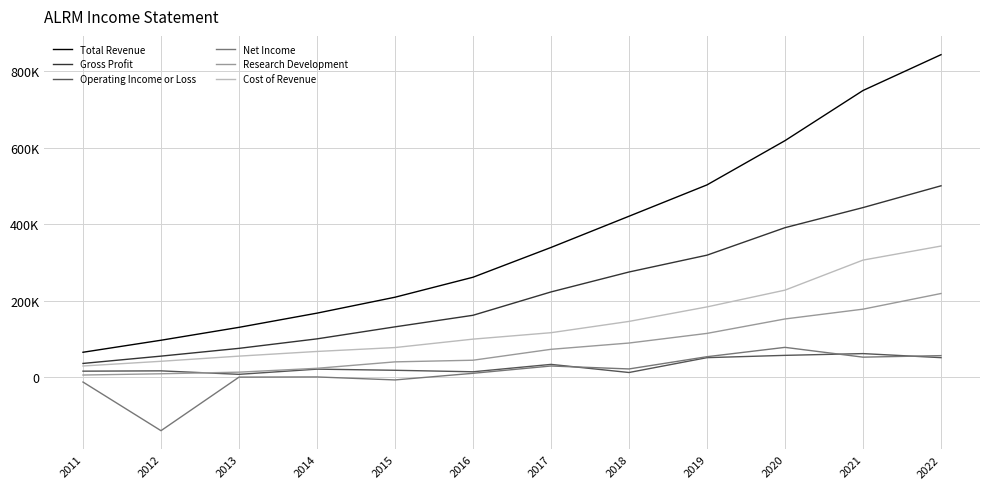

Does the chart display data point markers on the line(s)?

No